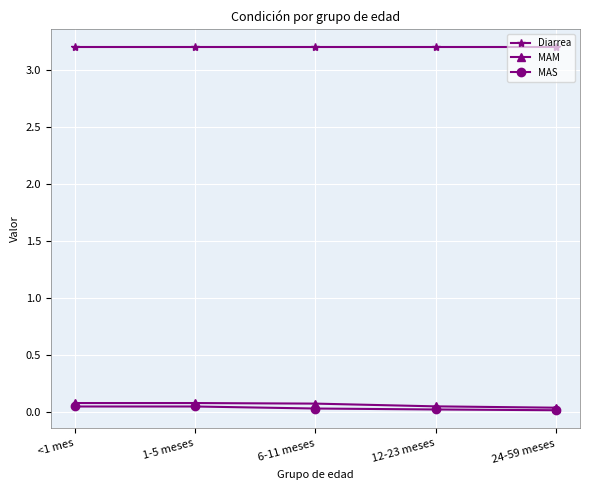

What is the value of the MAM point at the 2nd from the left?

0.1